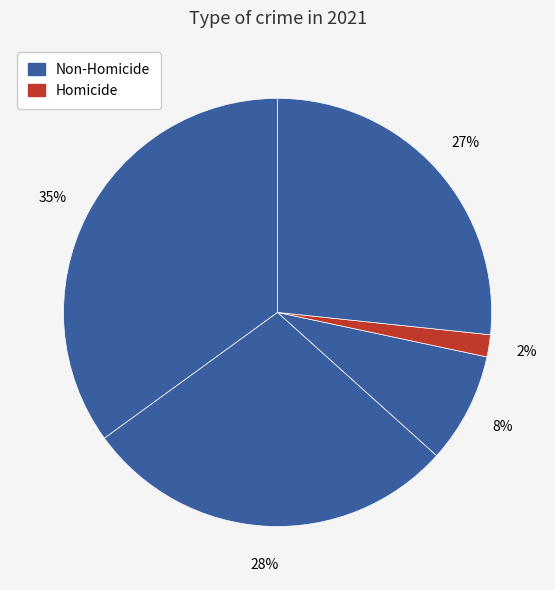

How many segments does this pie chart have?

5